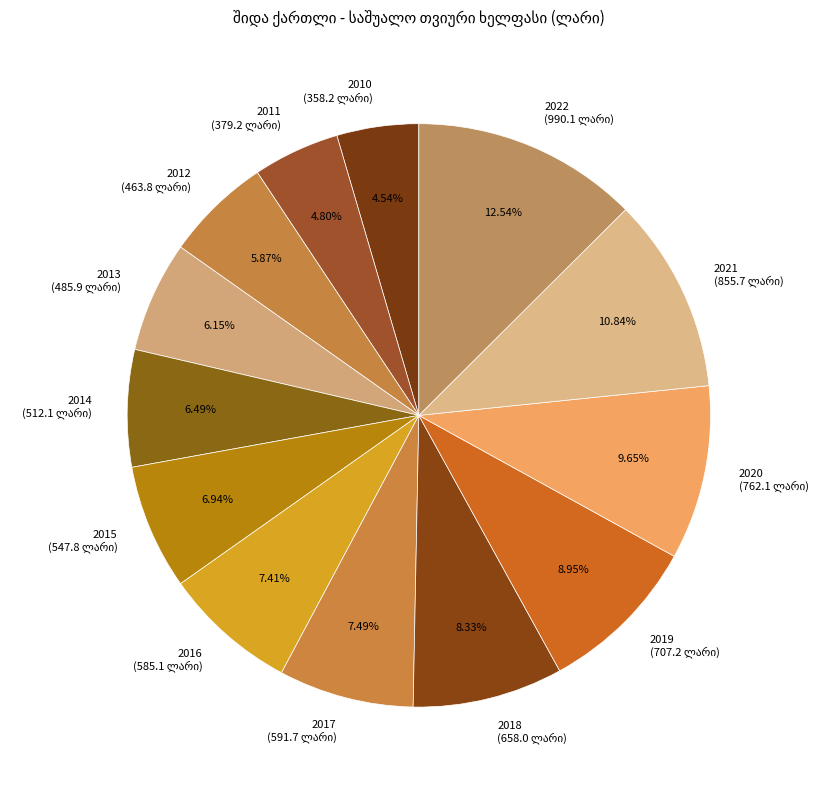

Combined, do 2018 and 2021 account for over 50%?

No